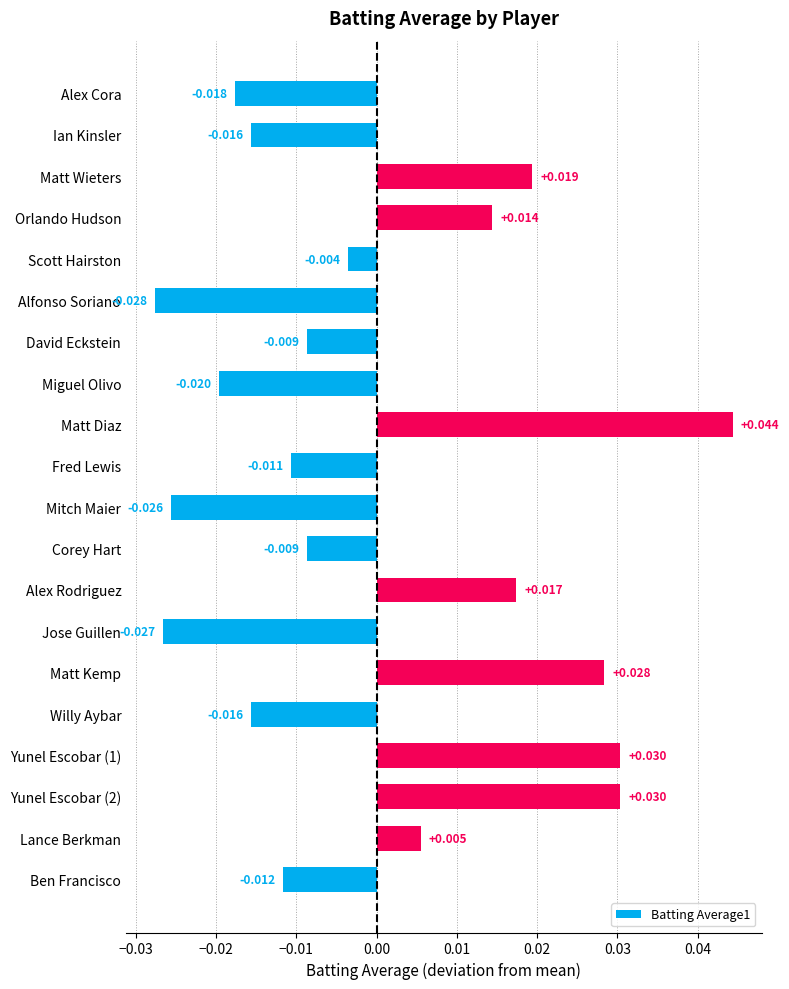

At which label is the value closest to 0?

Scott Hairston